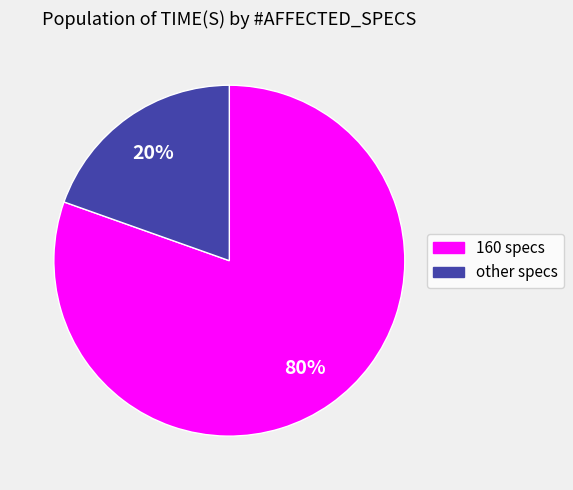

To the nearest percent, what is the average slice percentage?

50%